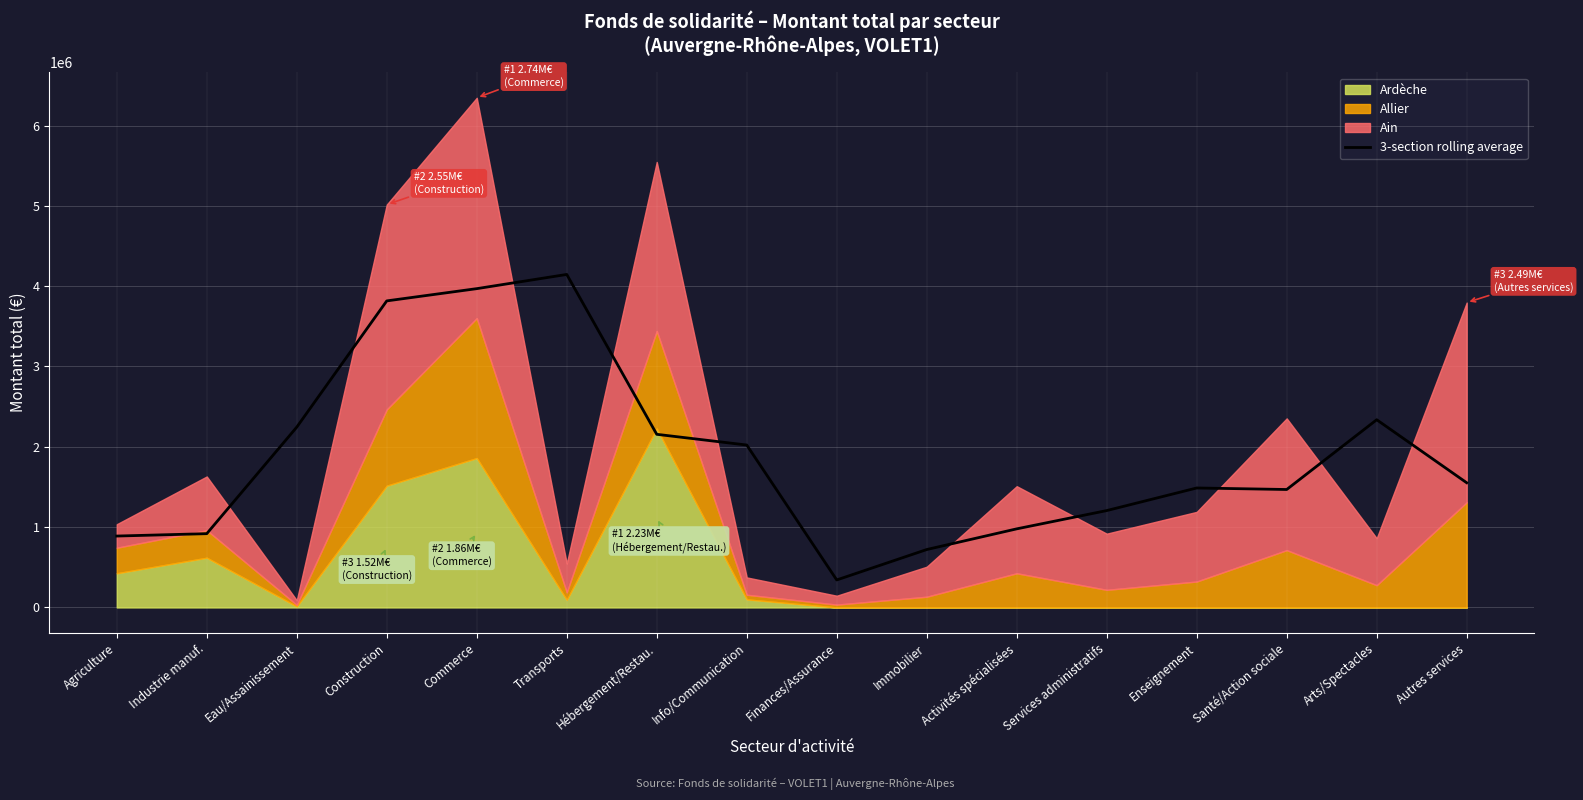

How many values exceed 1552471?

8